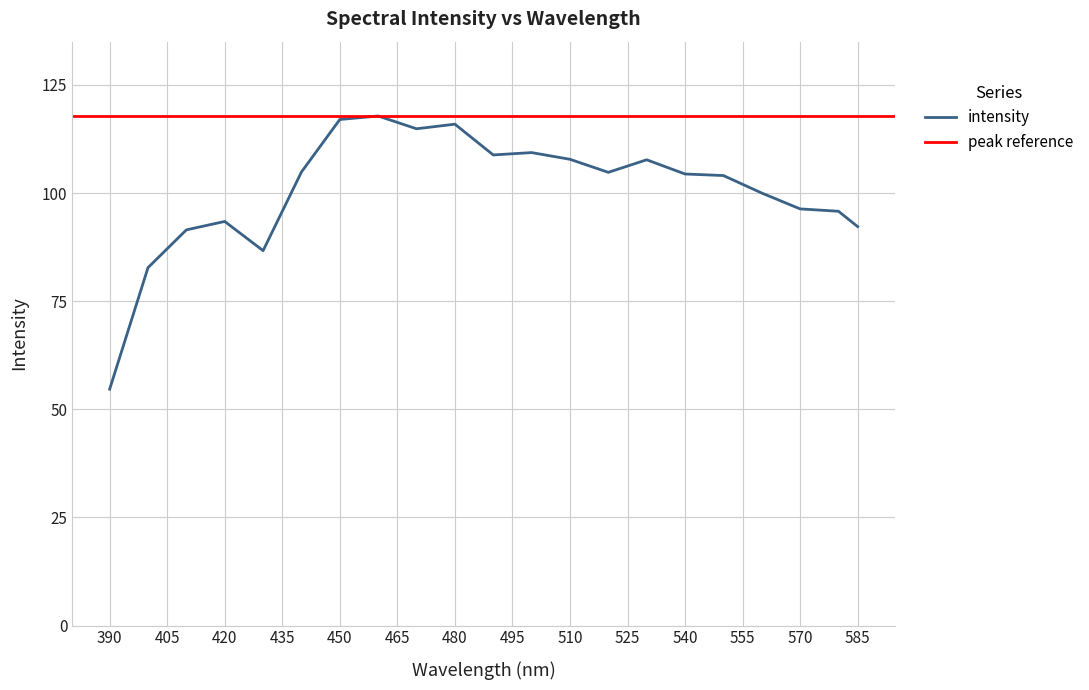

The intensity series shows 107.8 at 510. True or false?

True